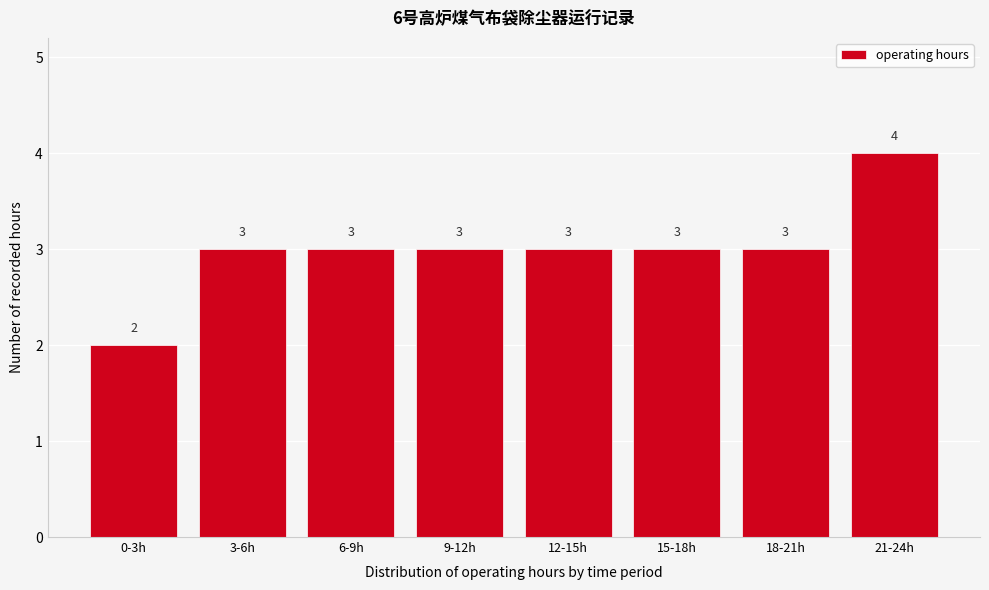

Reading left to right, list all the values displayed in this chart.

2	3	3	3	3	3	3	4